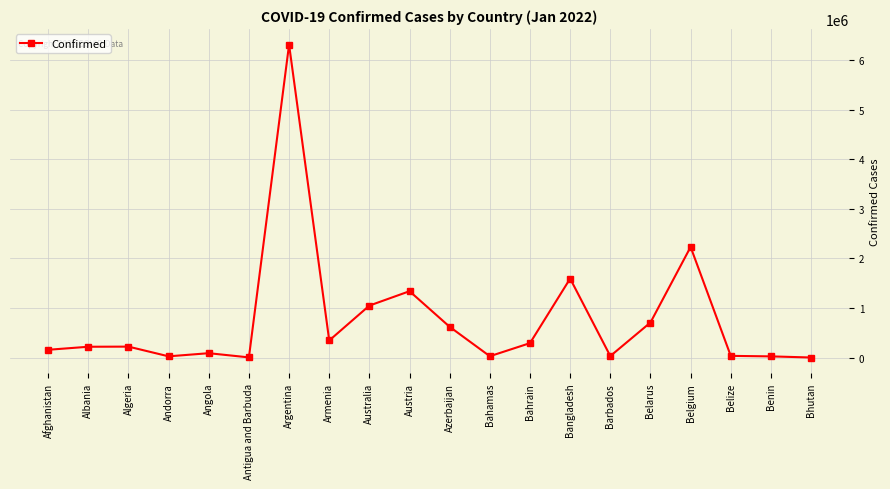

True or false: there are more than 2 points higher than both neighbors.

True